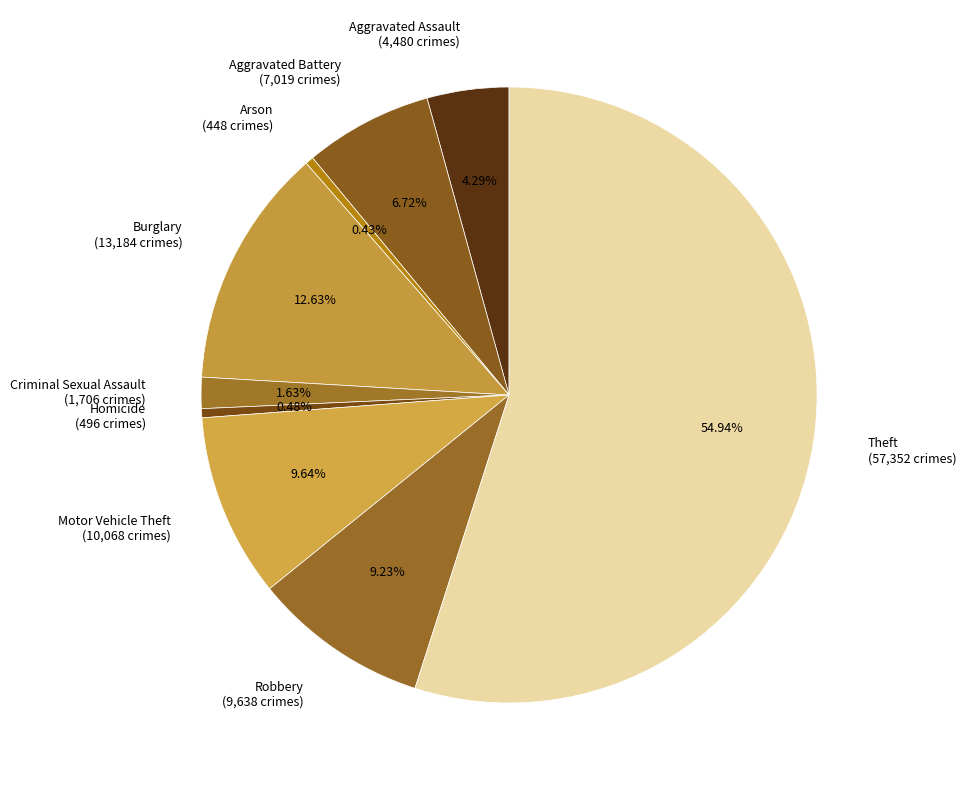

Which category accounts for the majority?

Theft